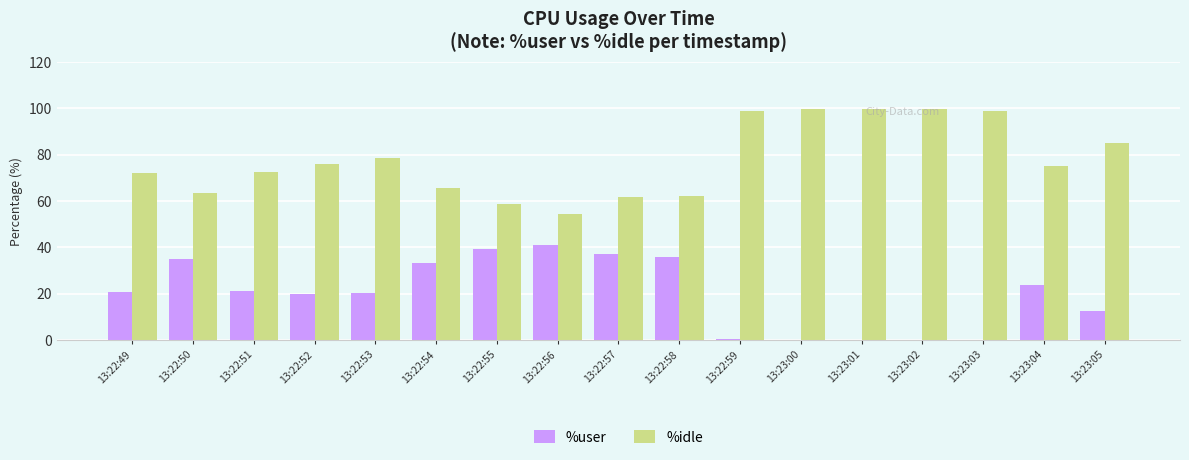

What is the spread (max minus min) of values at 13:22:51?

51.4